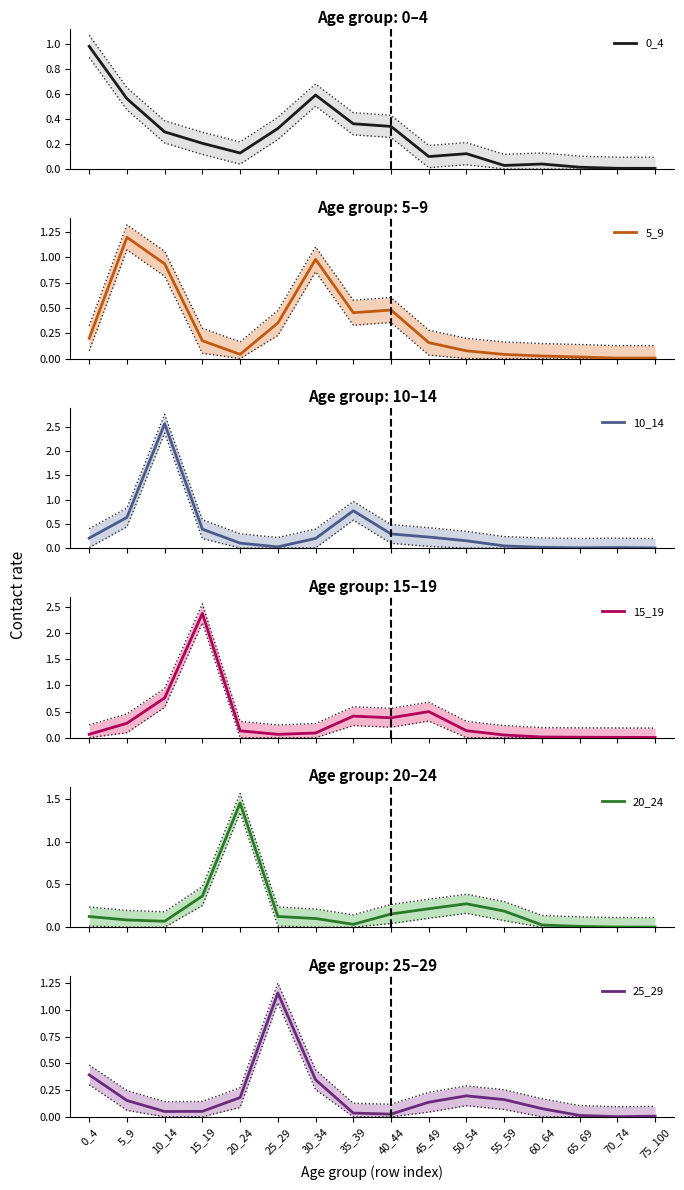

True or false: 25_29 and 15_19 intersect in this chart.

True